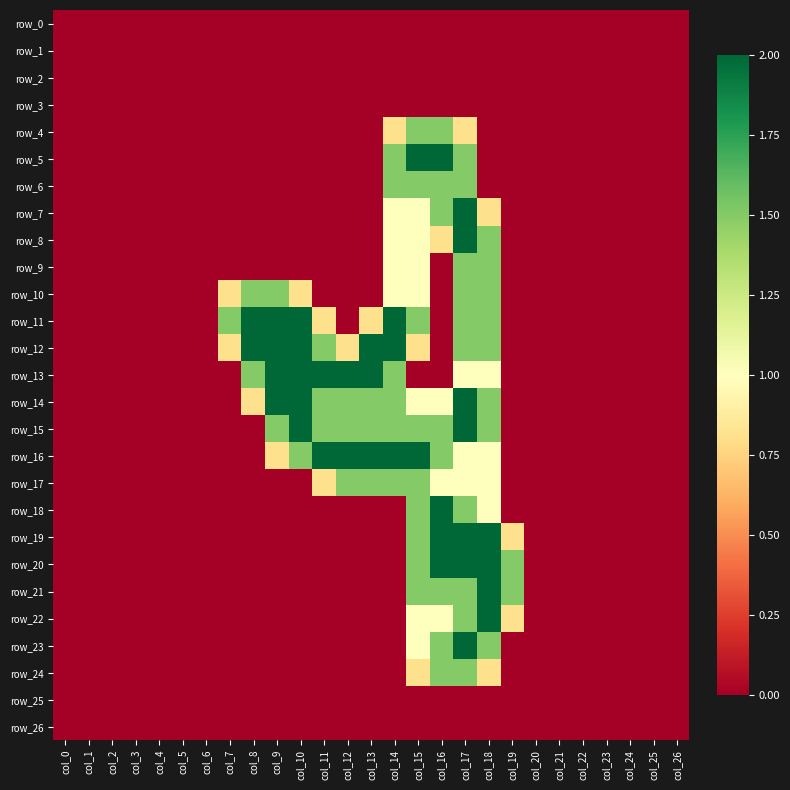

How many distinct data groups are displayed?

27